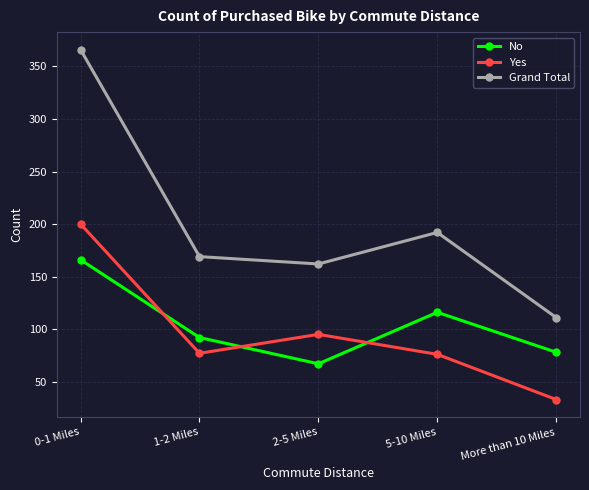

True or false: No has a value of 67 at 2-5 Miles.

True